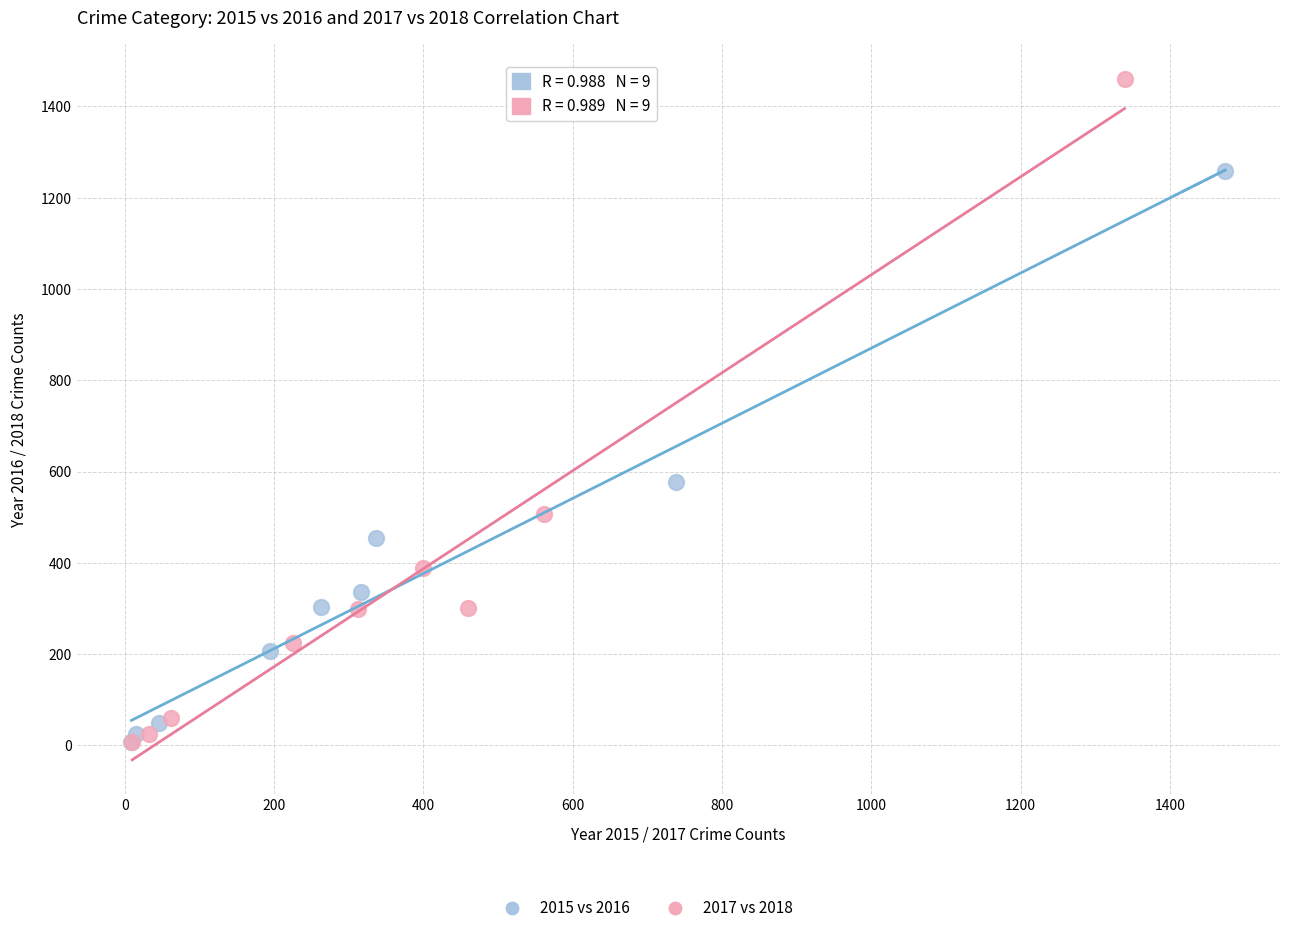

Which series has the largest Y range (max minus min)?

2017 vs 2018